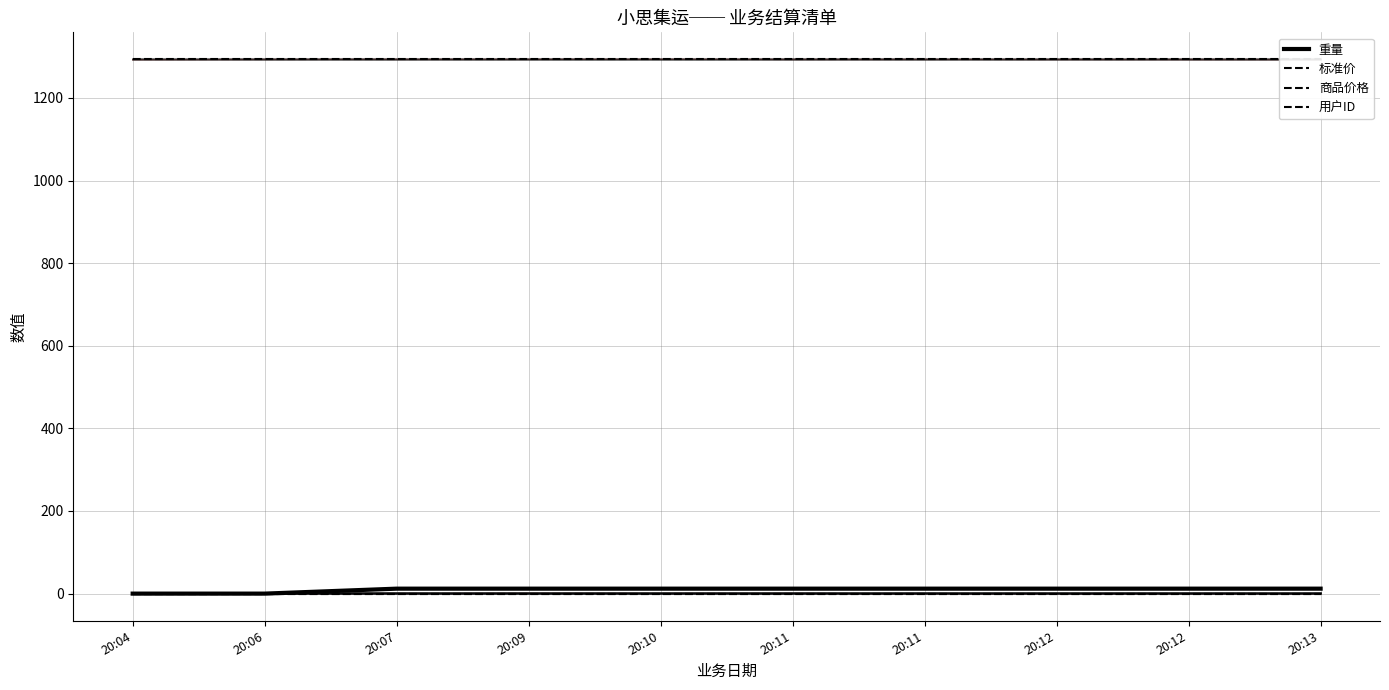

Rank the categories by 标准价 value from highest to lowest.

20:04, 20:06, 20:07, 20:09, 20:10, 20:11, 20:11, 20:12, 20:12, 20:13